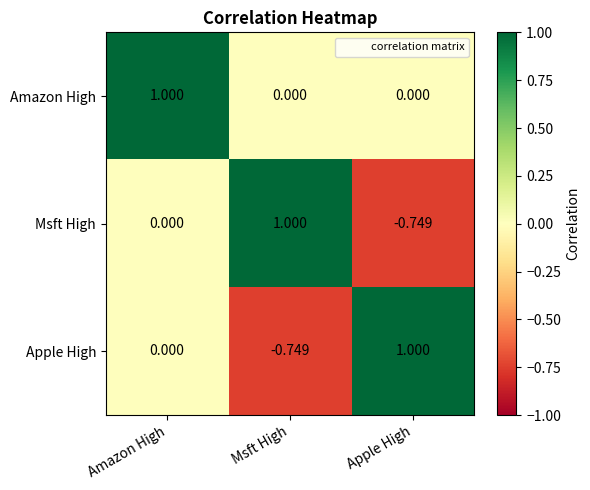

Which series has the largest total across all categories?

Amazon High